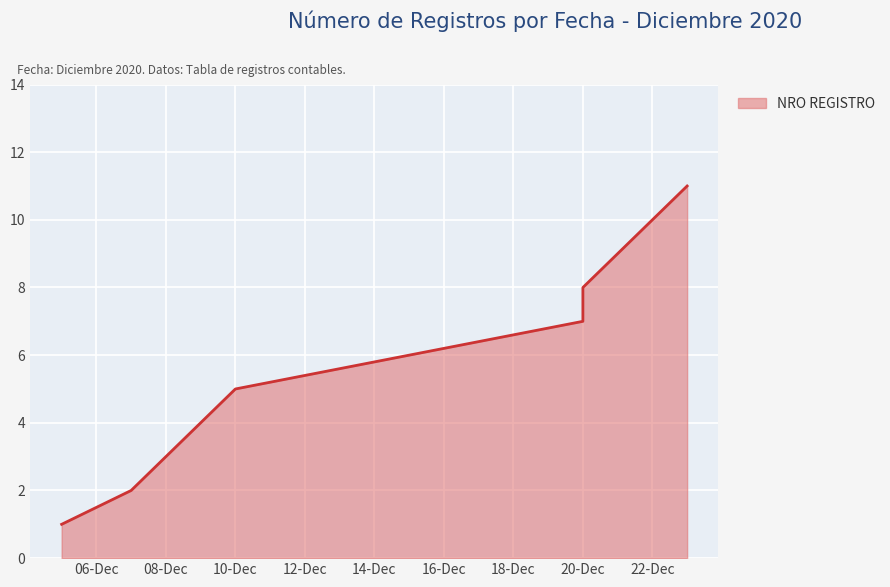

What is the sum of the values at 20-Dec and 20-Dec?

15